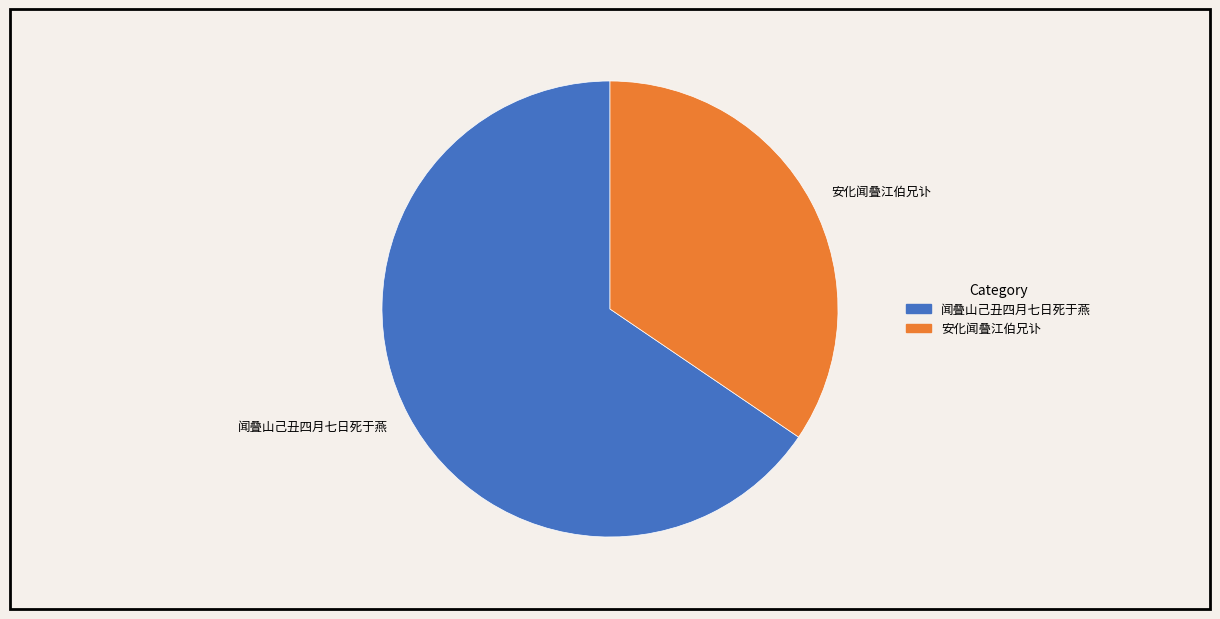

Count the number of slices in the pie.

2